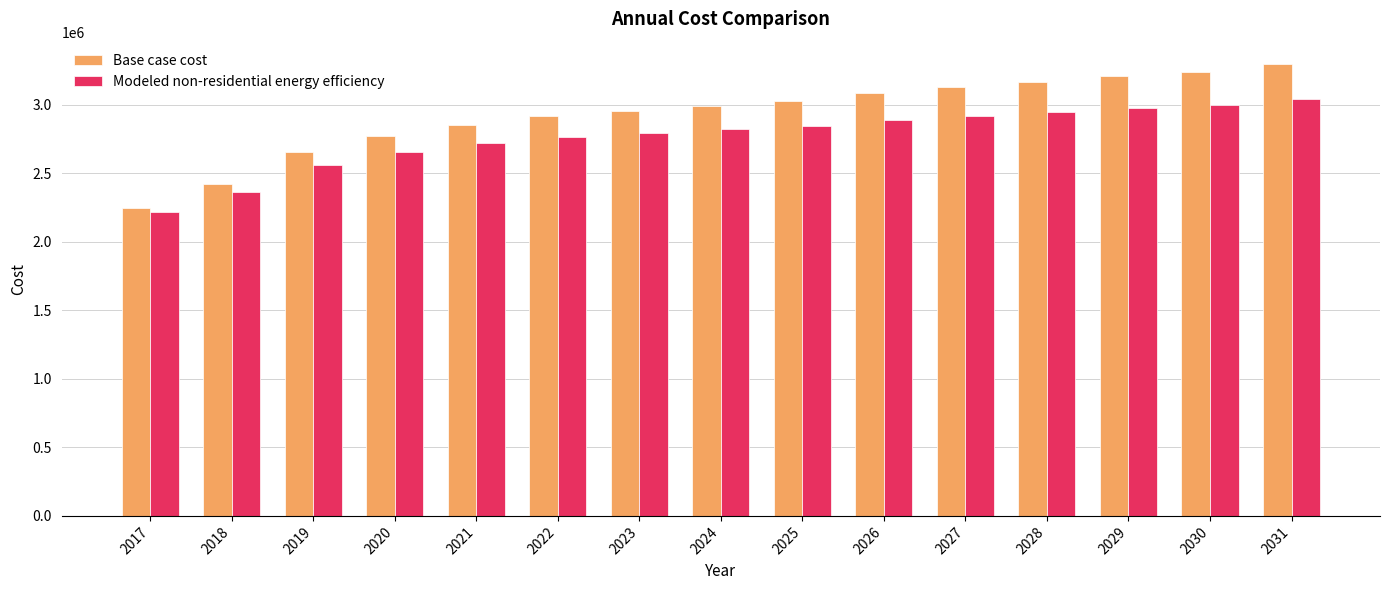

At 2024, list the series in order from largest to smallest.

Base case cost, Modeled non-residential energy efficiency